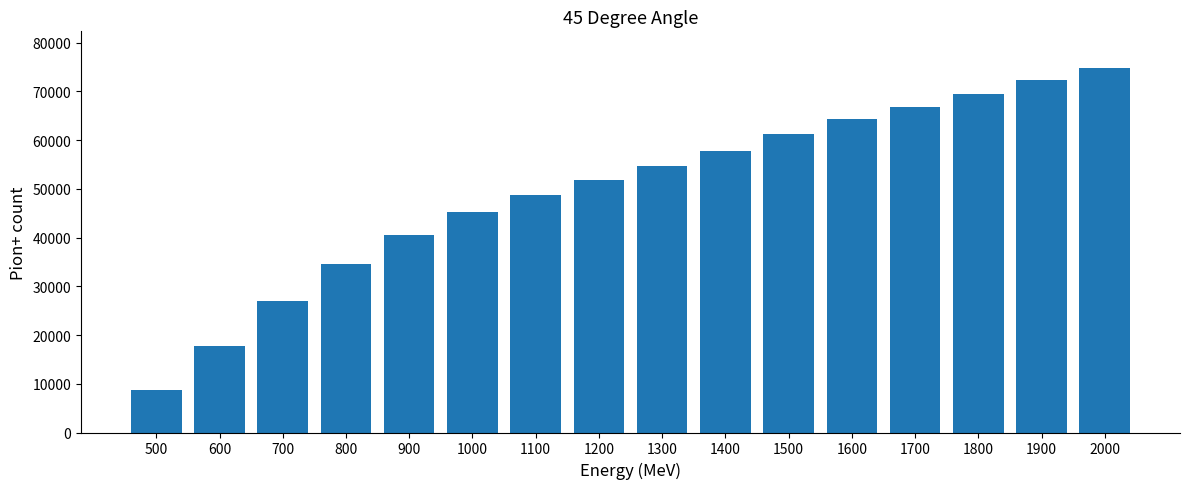

Rank the categories by value from highest to lowest.

2000, 1900, 1800, 1700, 1600, 1500, 1400, 1300, 1200, 1100, 1000, 900, 800, 700, 600, 500